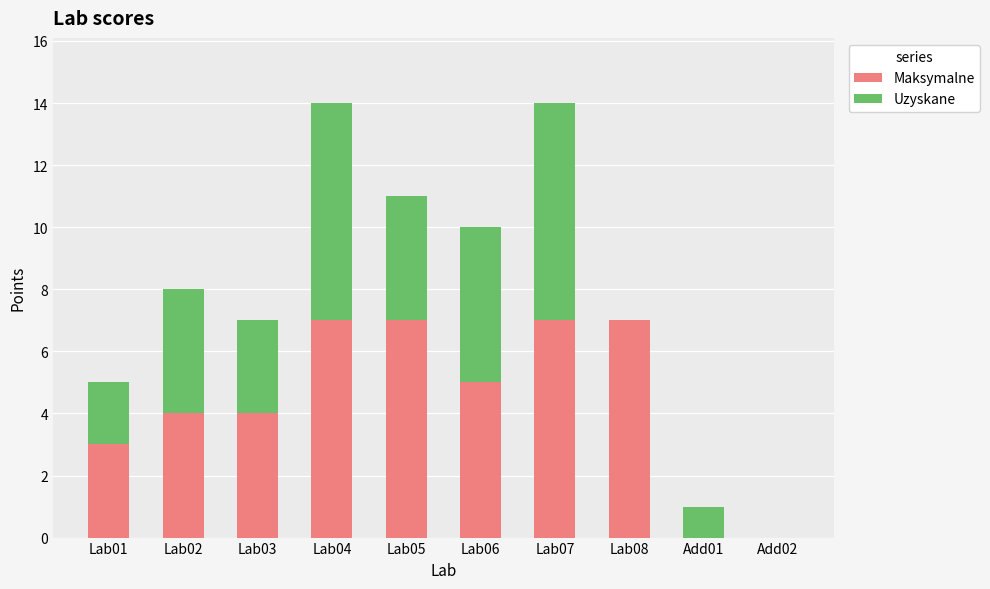

Is it true that Maksymalne equals 7 at Lab04?

True